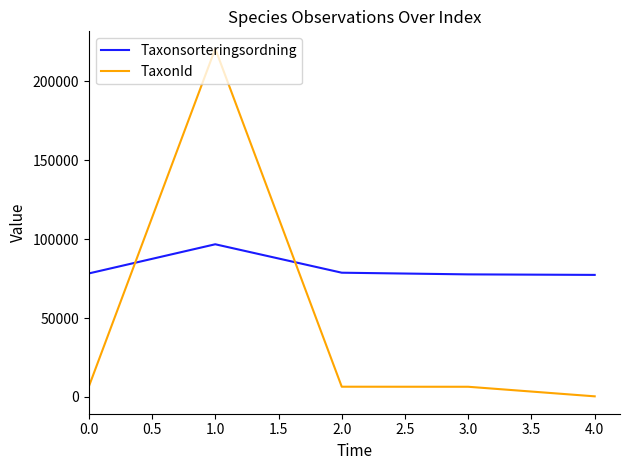

Between 1.0 and 4.0, which series saw the biggest shift?

TaxonId